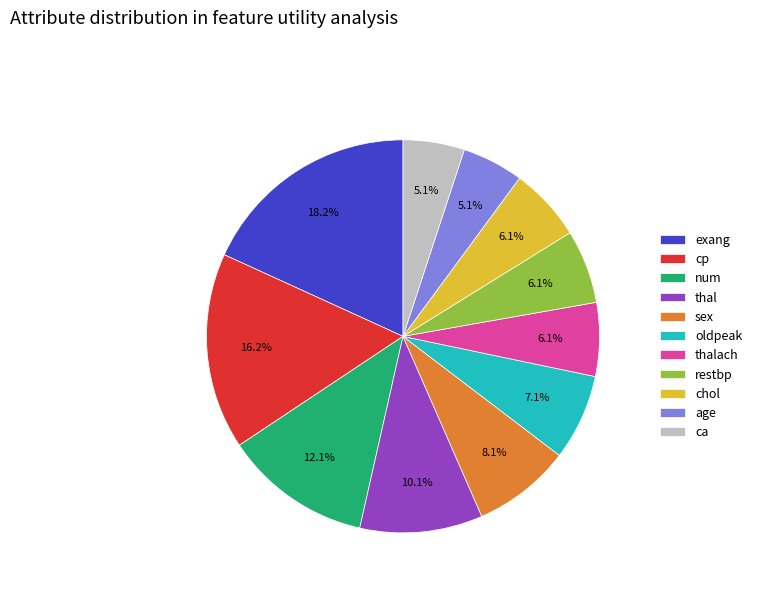

What percentage is NOT represented by thal?

89.9%